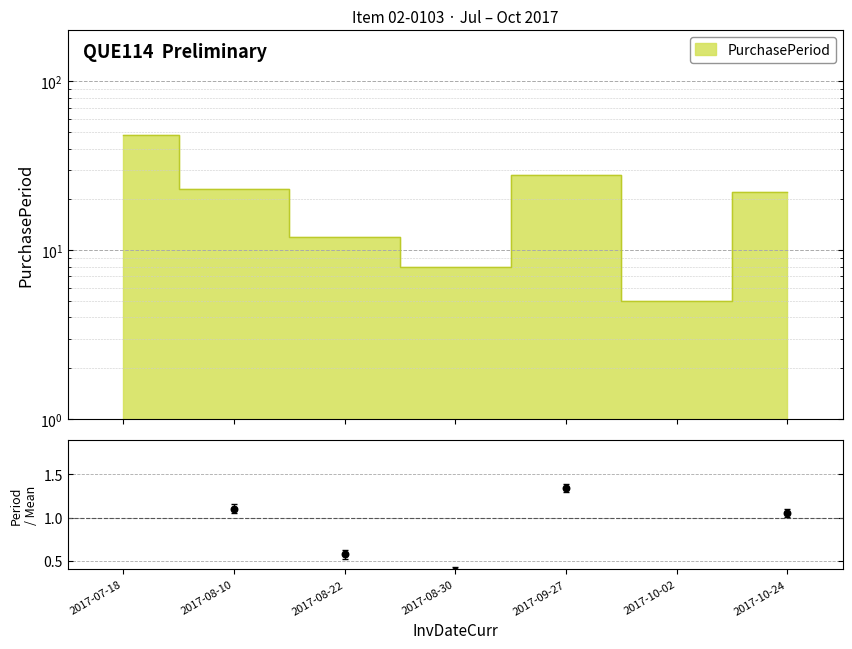

Which has a higher value, 2017-09-27 or 2017-08-22?

2017-09-27